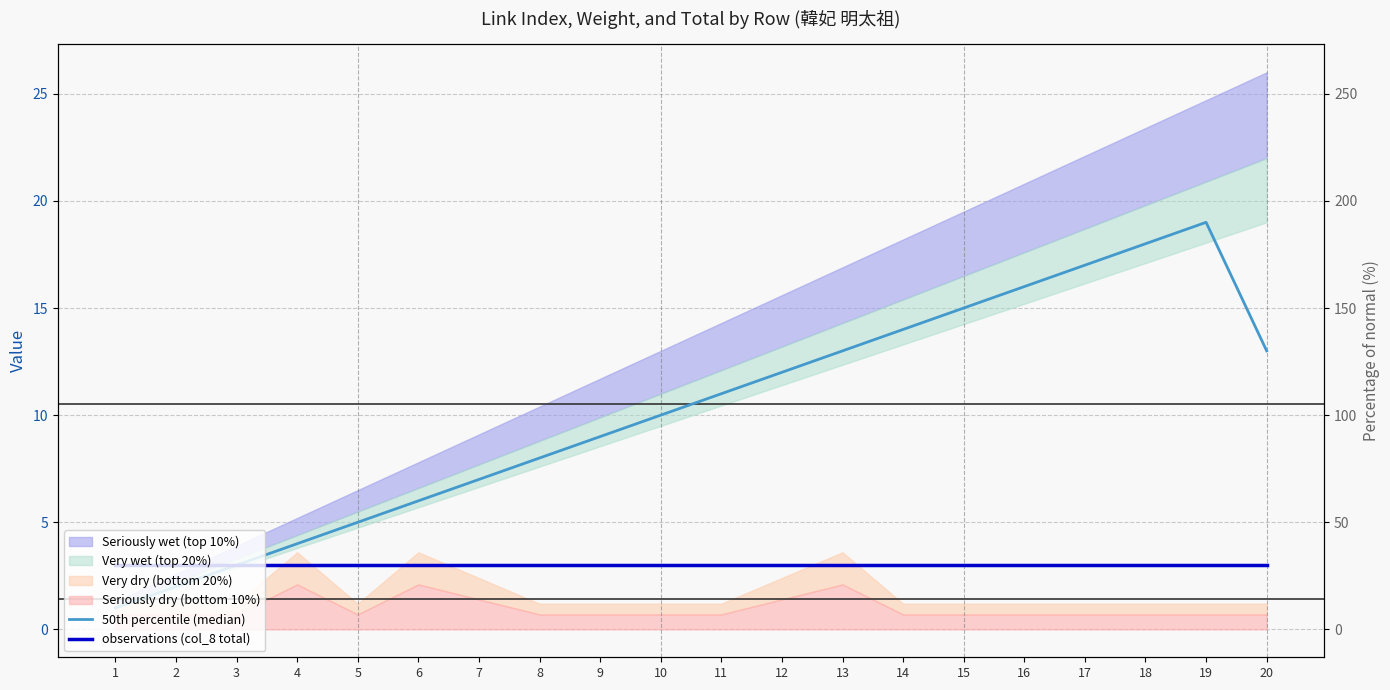

What is the difference between the highest and lowest values at 15?

12.0